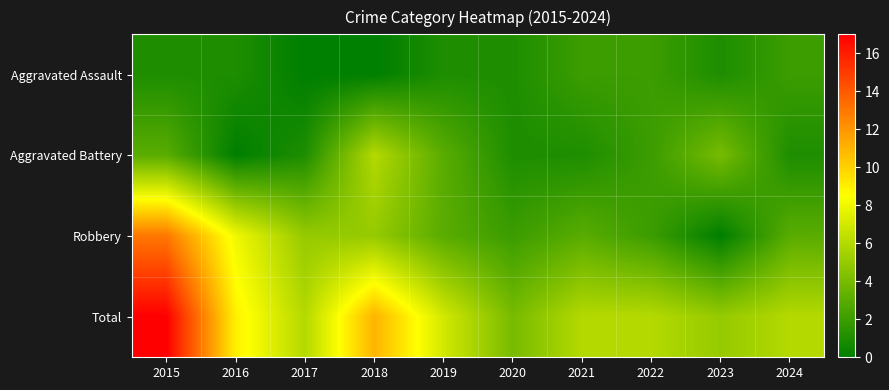

List the series in order of their peak value, lowest first.

Aggravated Assault, Aggravated Battery, Robbery, Total